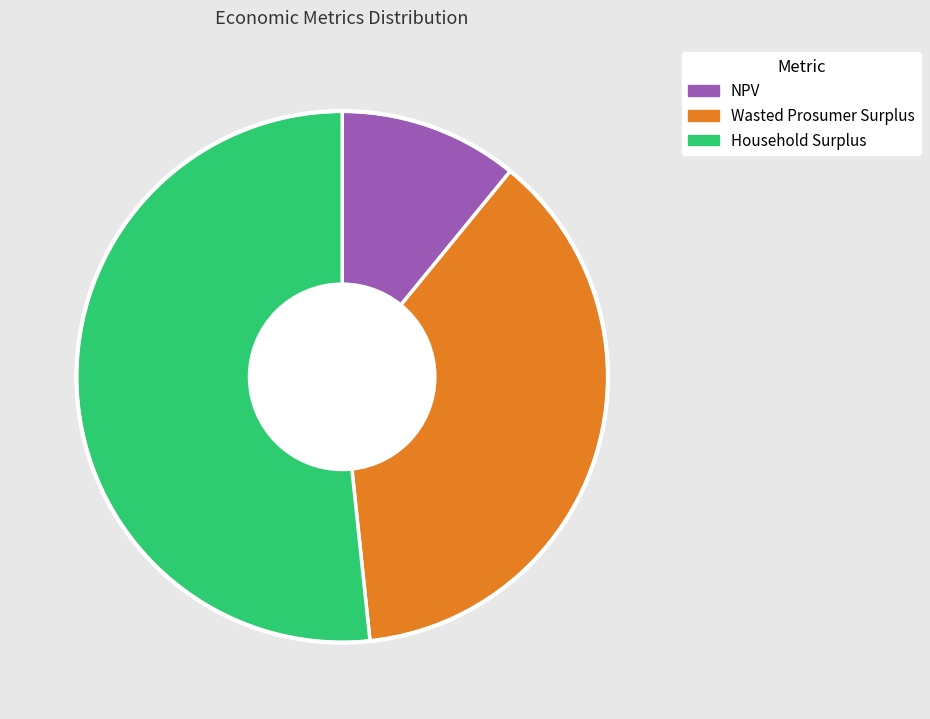

Rank the categories by value from lowest to highest.

NPV, Wasted Prosumer Surplus, Household Surplus